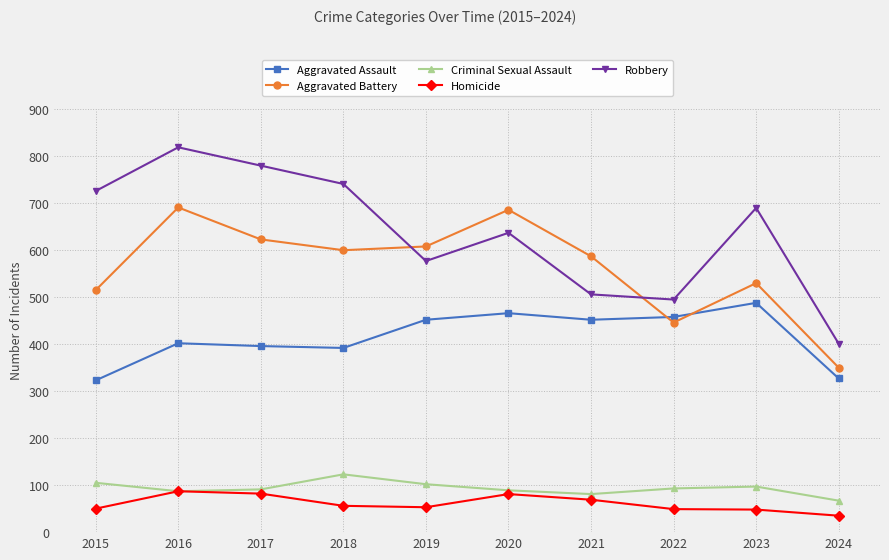

True or false: Robbery and Criminal Sexual Assault cross at least once.

False